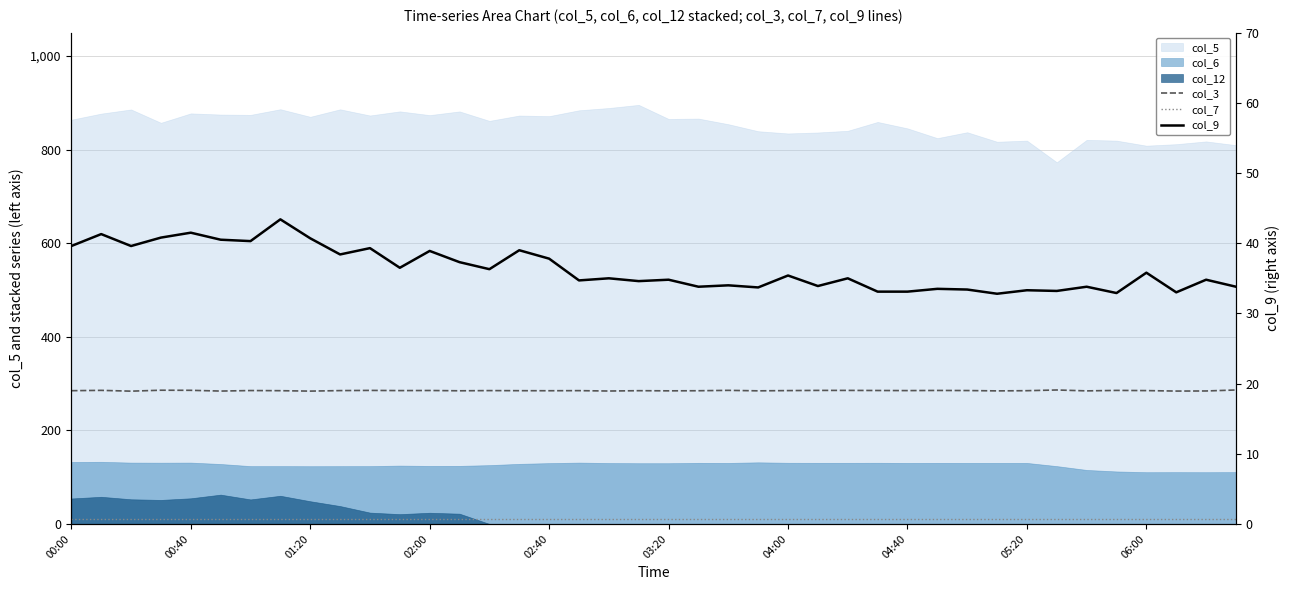

What is the minimum value for col_7?

10.1